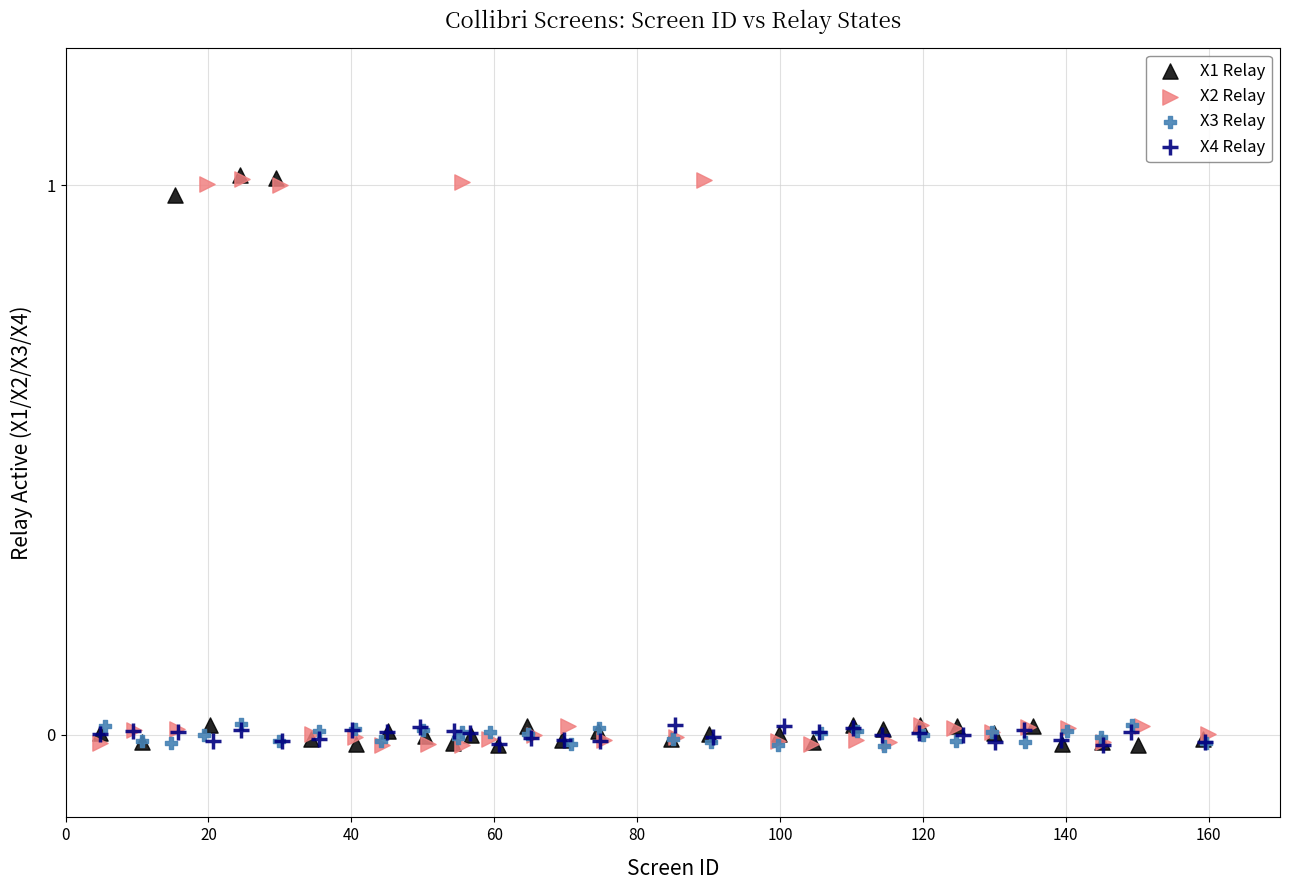

What are all the series names shown in the legend?

X1 Relay, X2 Relay, X3 Relay, X4 Relay